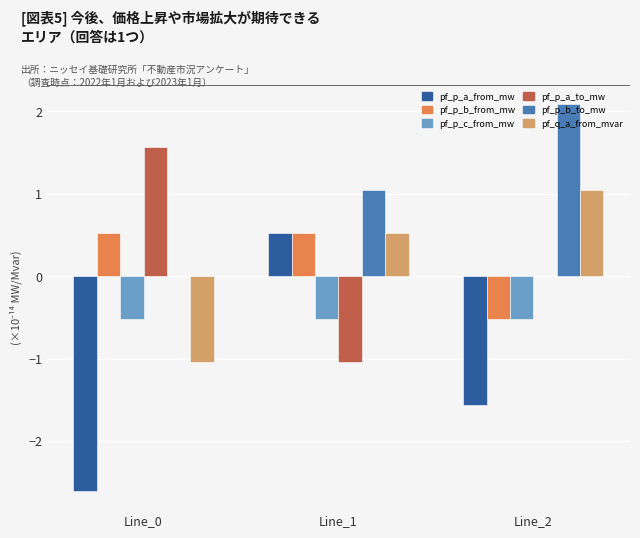

What is the approximate value of pf_q_a_from_mvar at Line_2?

1.0